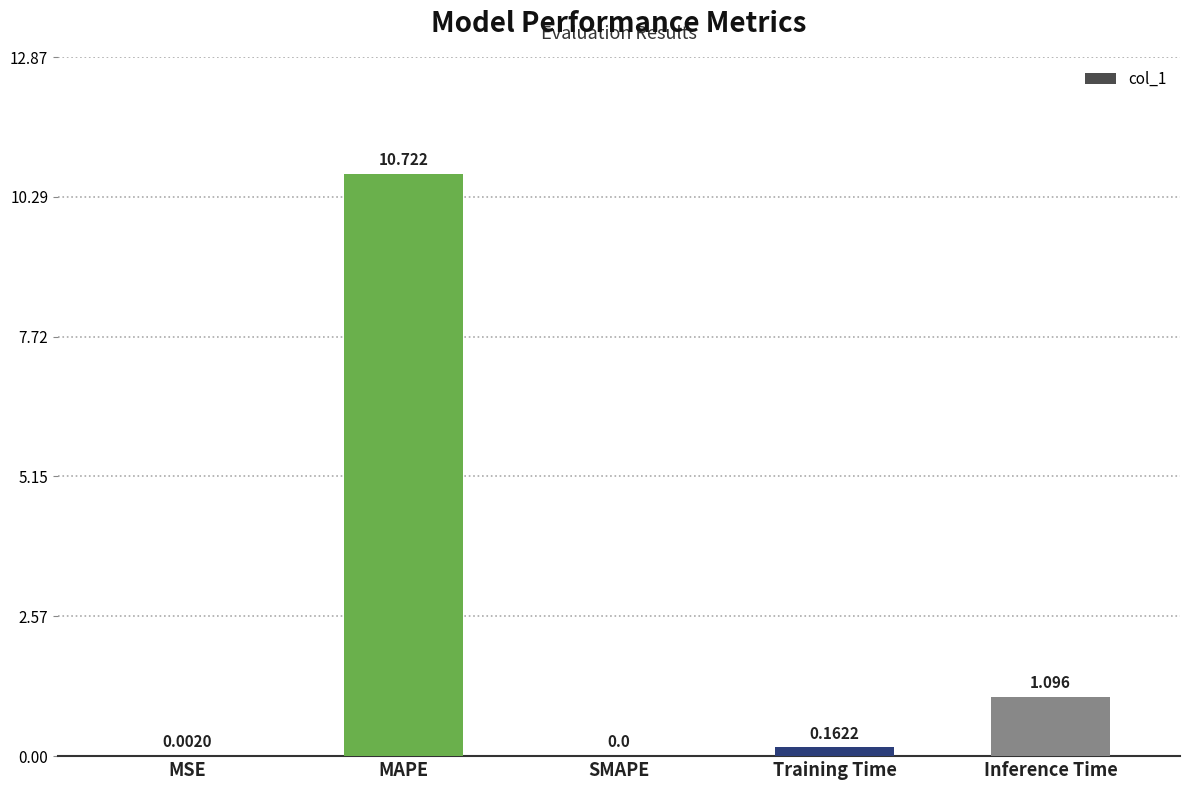

Which label corresponds to the largest value in the chart?

MAPE